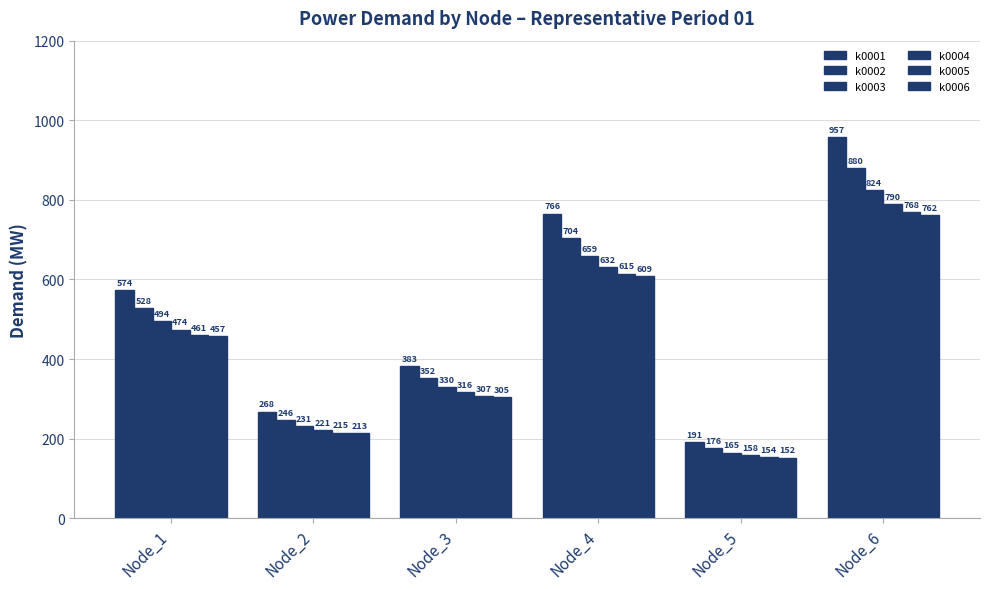

How many bars are there in each group?

6